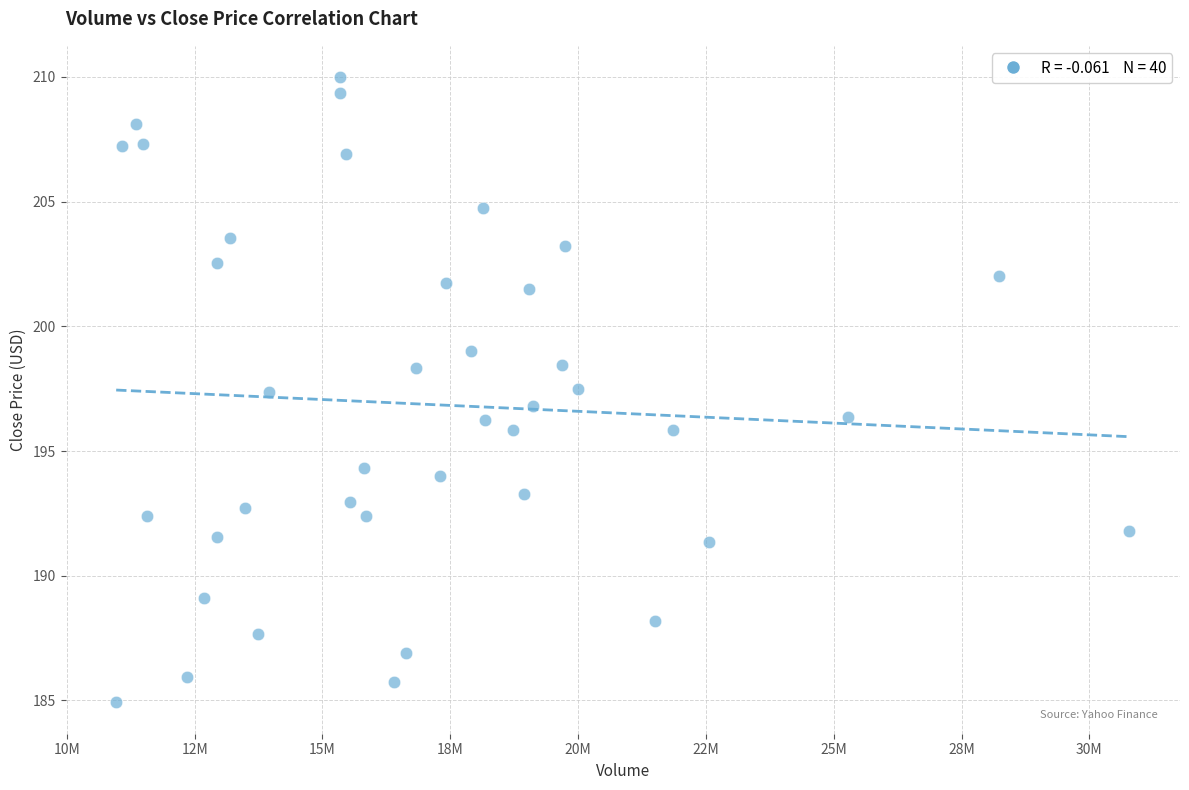

What is the range of X values (max minus min)?

19817500.0